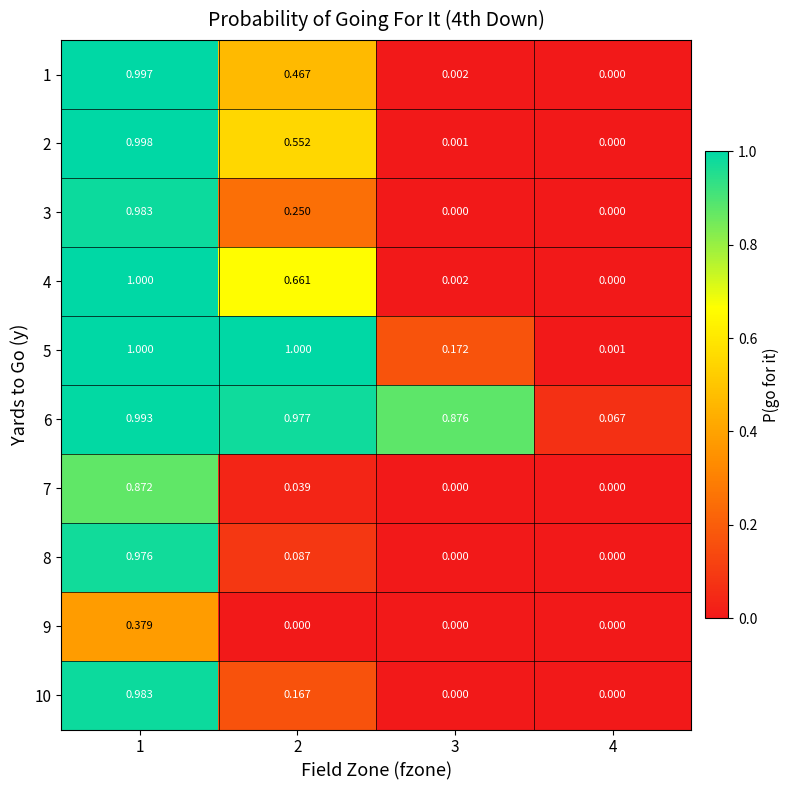

Is the value of 7 at 3 greater than the value of 10 at 1?

No